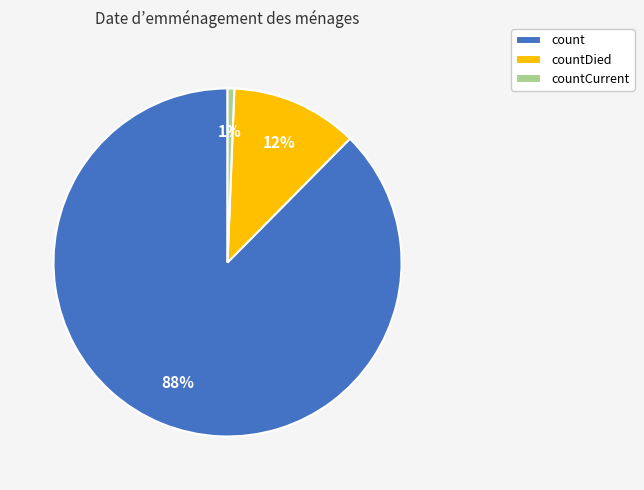

What is the majority slice?

count